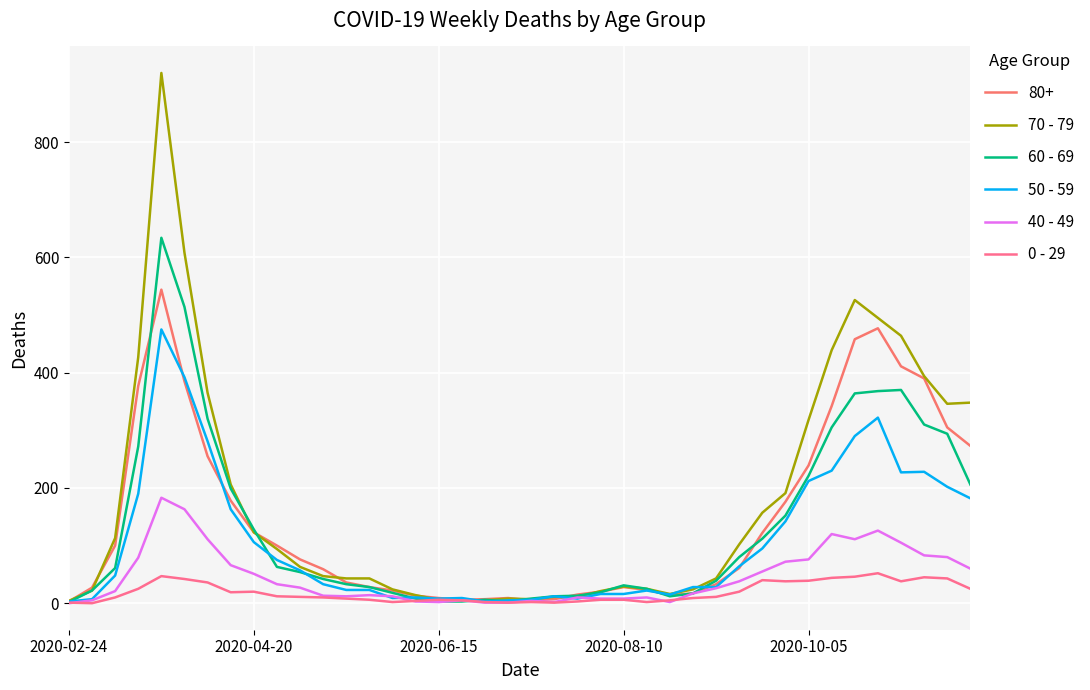

How many lines are shown in the chart?

6